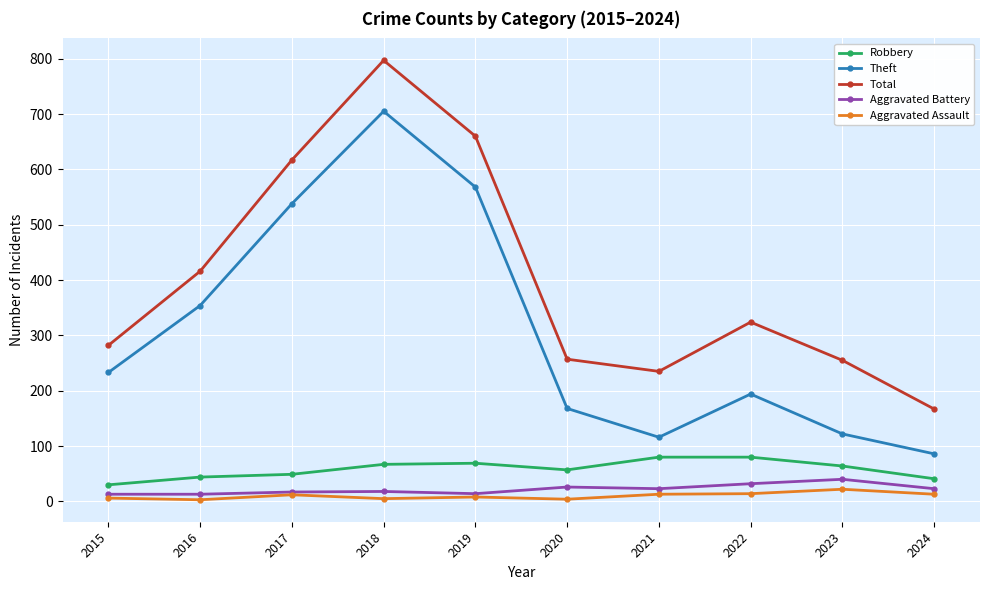

What is the minimum value for Robbery?

30